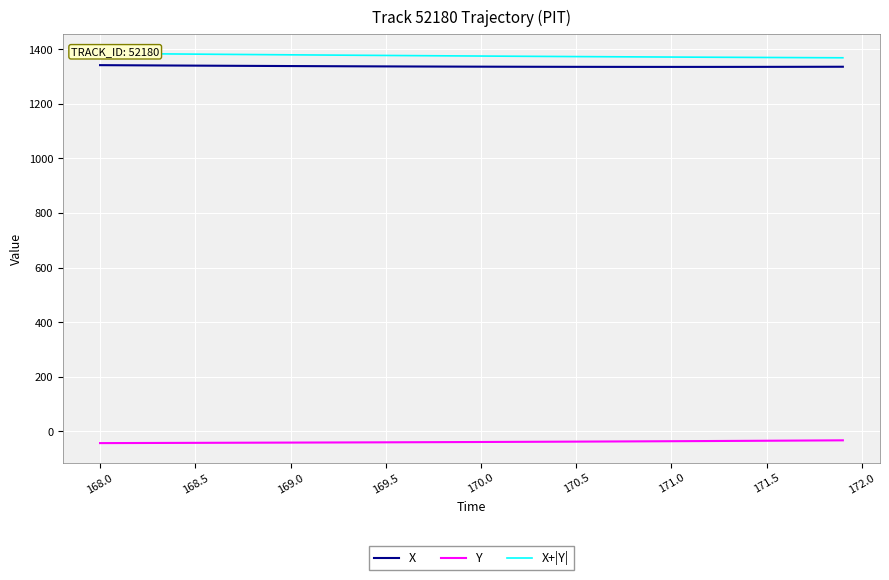

True or false: X and Y intersect in this chart.

False